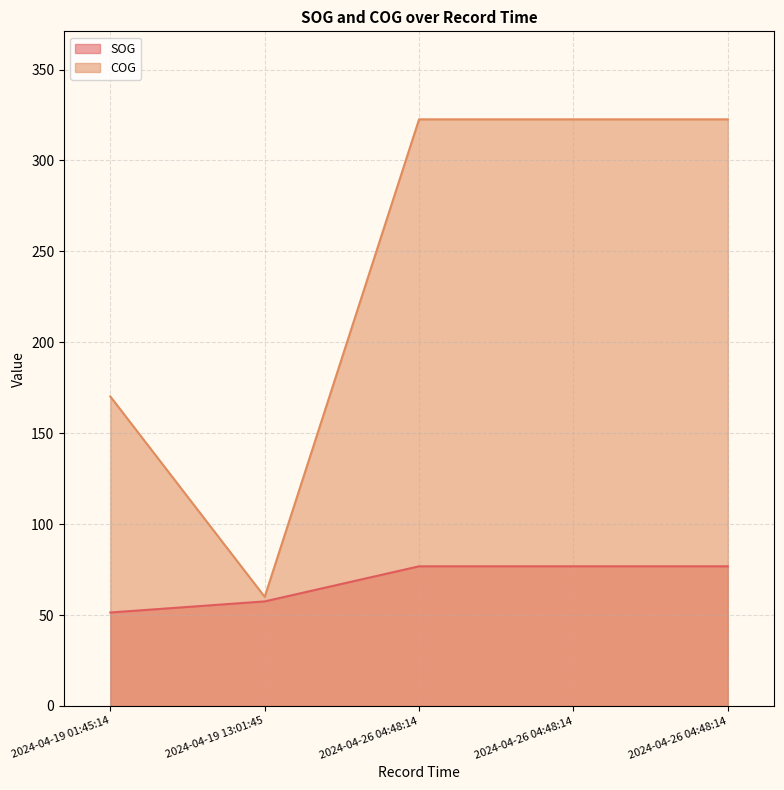

What are all the series names shown in the legend?

SOG, COG